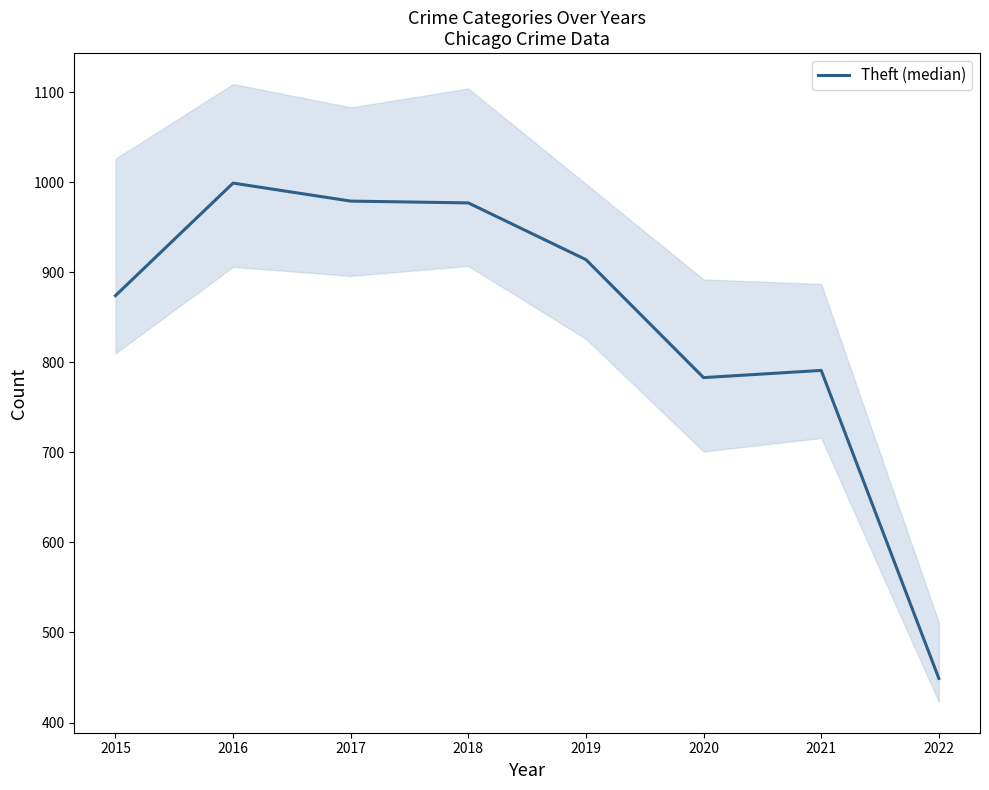

At which category does the chart reach its minimum across all series?

2022